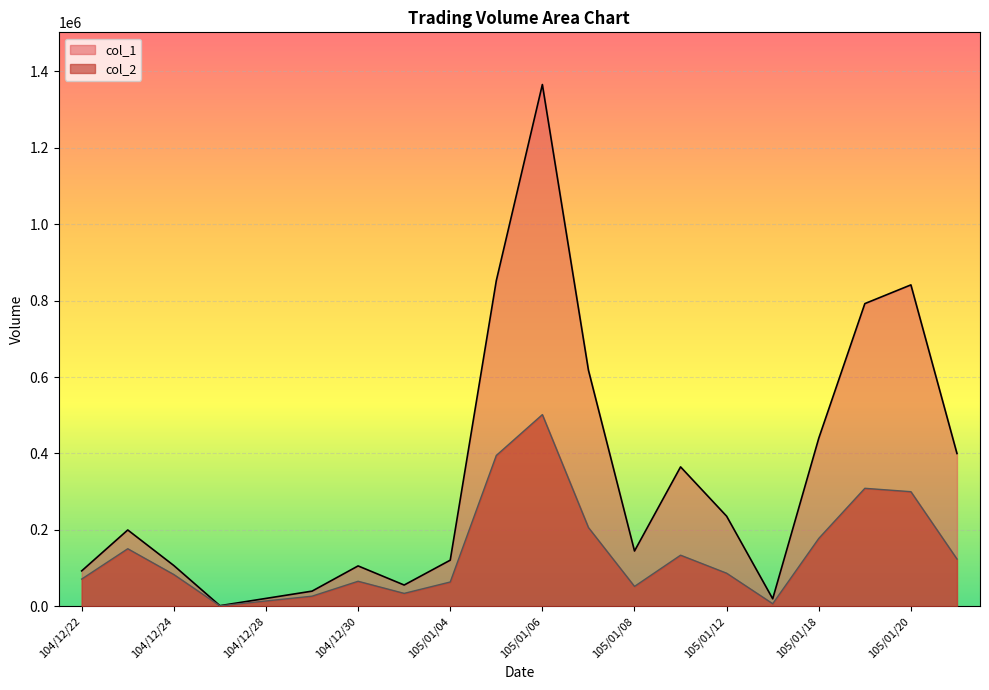

True or false: col_1 and col_2 cross at least once.

False